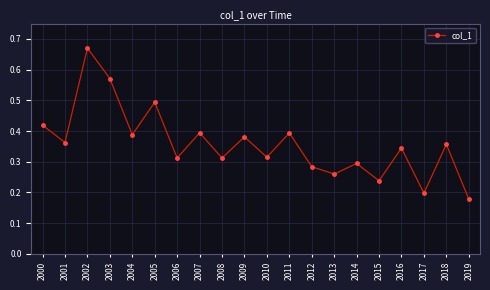

Which has a higher value, 2001 or 2005?

2005